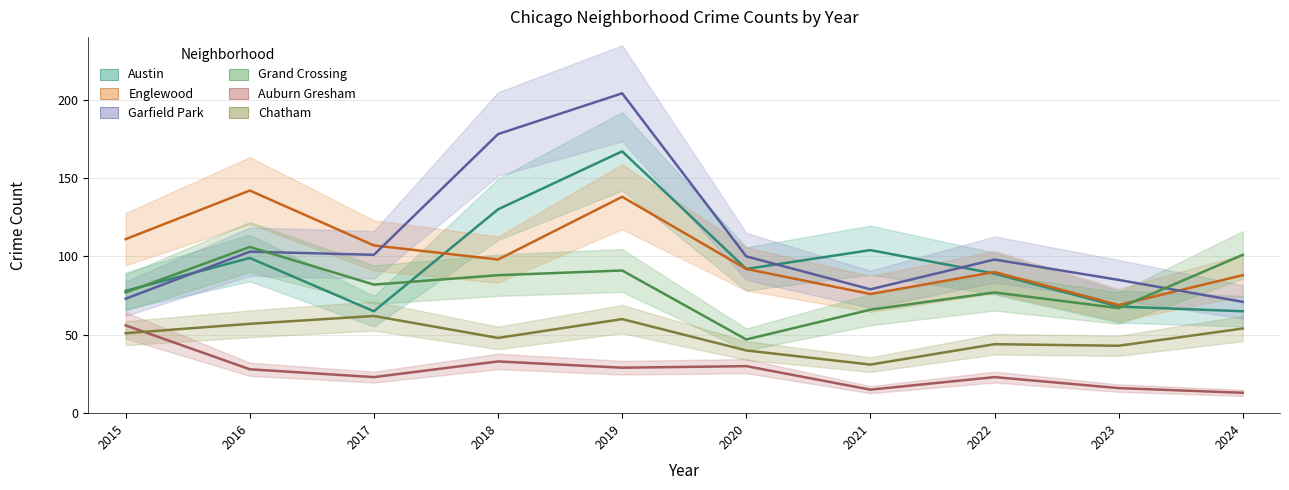

Where is the first local minimum for Englewood?

2018